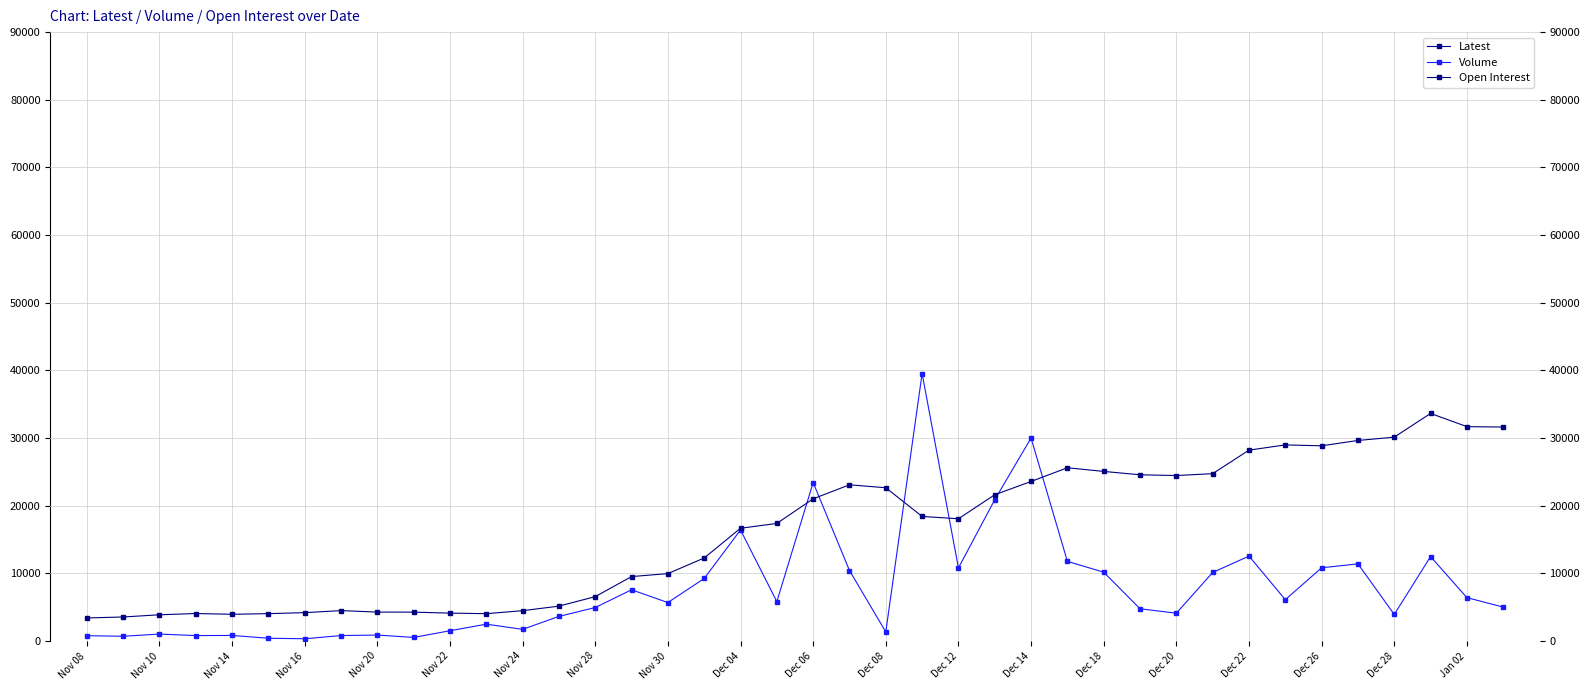

How many data points in Open Interest are less than 18082?

20